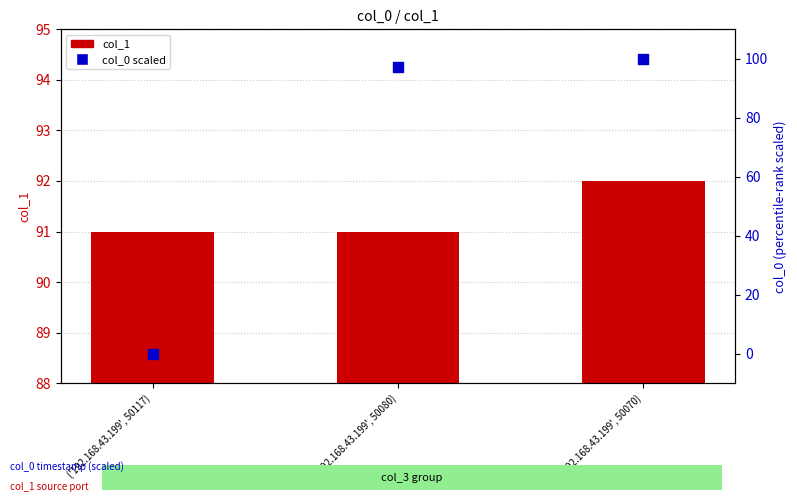

Which series reaches the minimum Y coordinate?

col_0 (scaled)